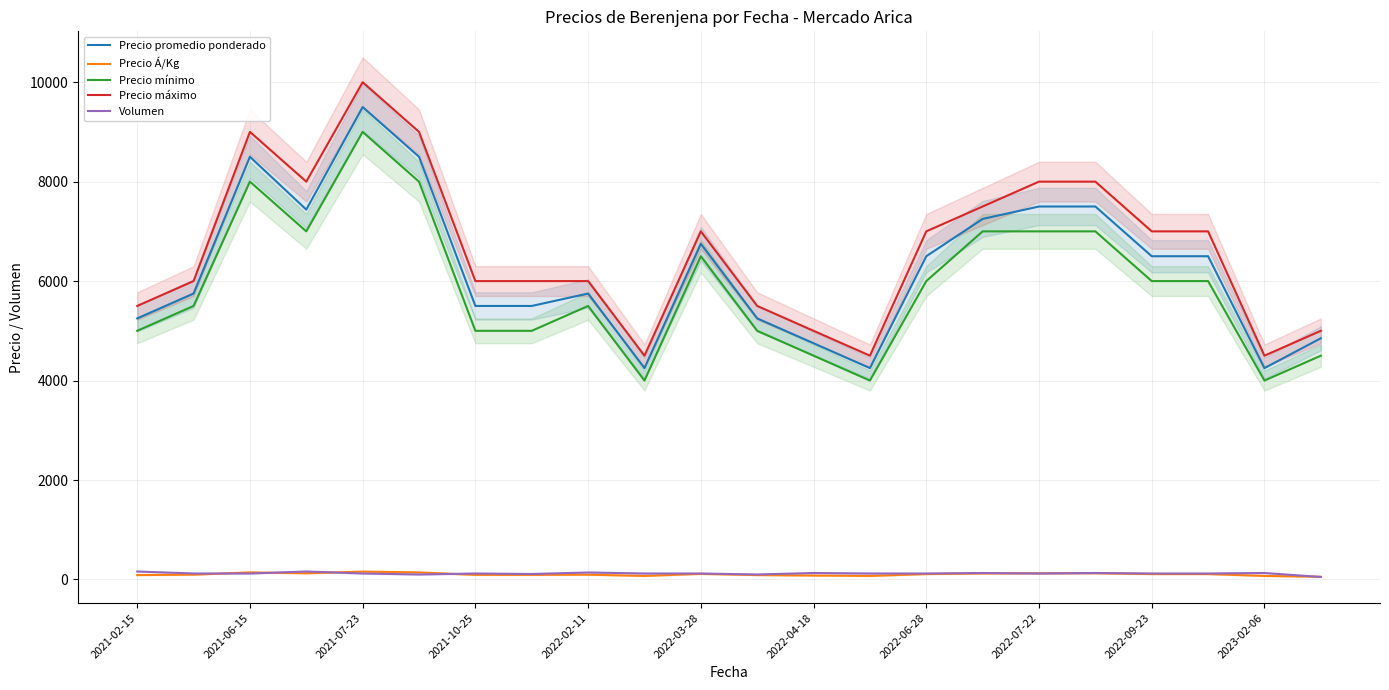

True or false: Precio promedio ponderado and Precio mínimo cross at least once.

False